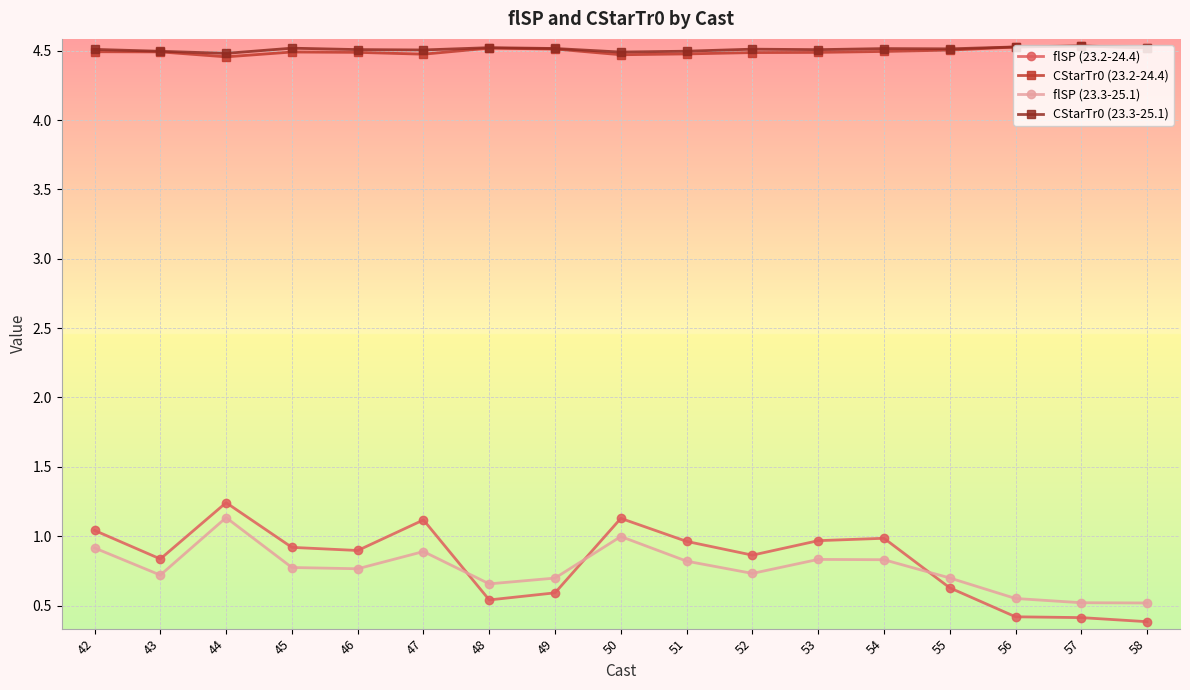

Where is the first local minimum for flSP (23.2-24.4)?

43